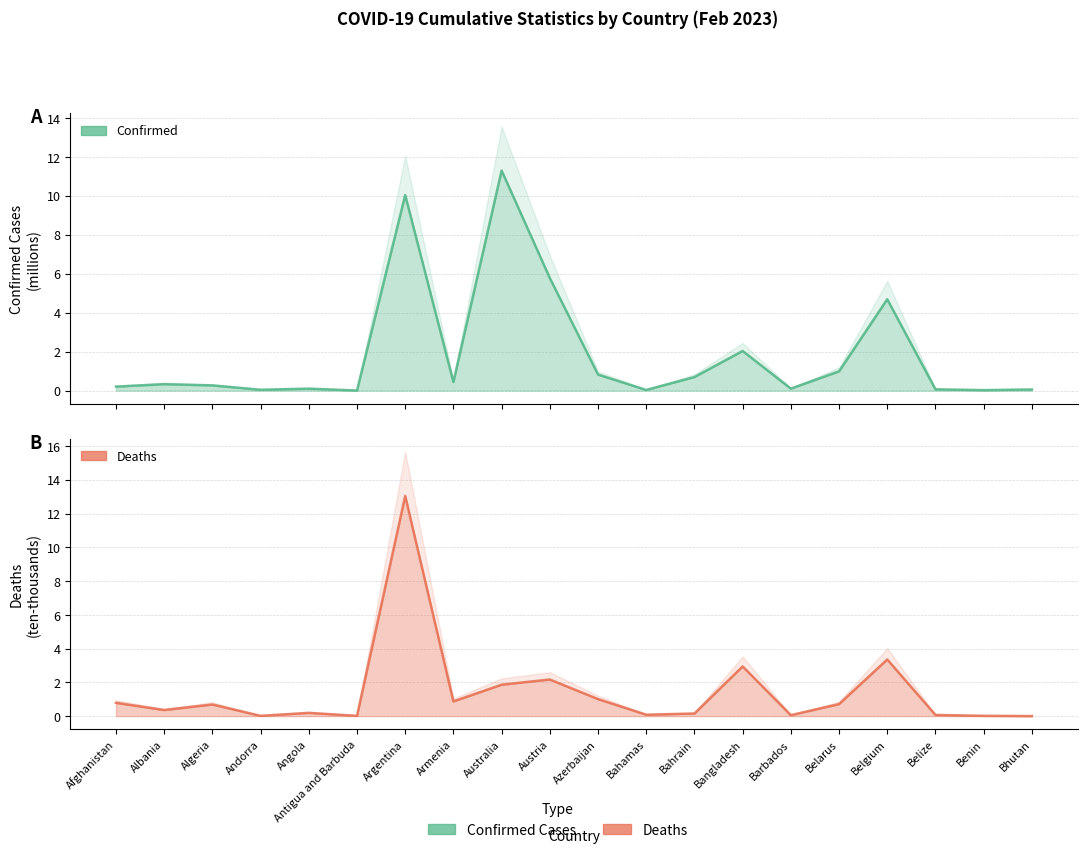

Rank the series by their average value, from lowest to highest.

Deaths, Confirmed